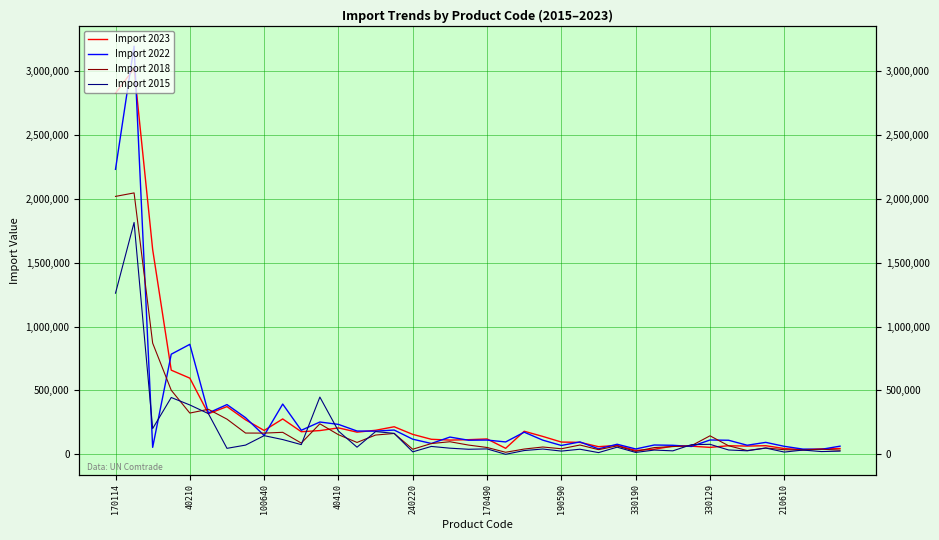

After their last crossing, which series has the higher values: Import 2015 or Import 2022?

Import 2022